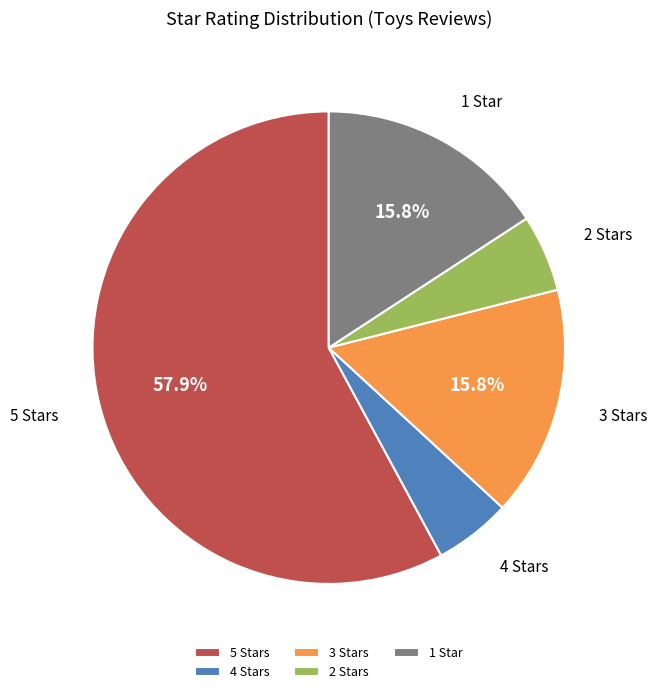

The 2 Stars slice represents 1% of the pie. True or false?

False